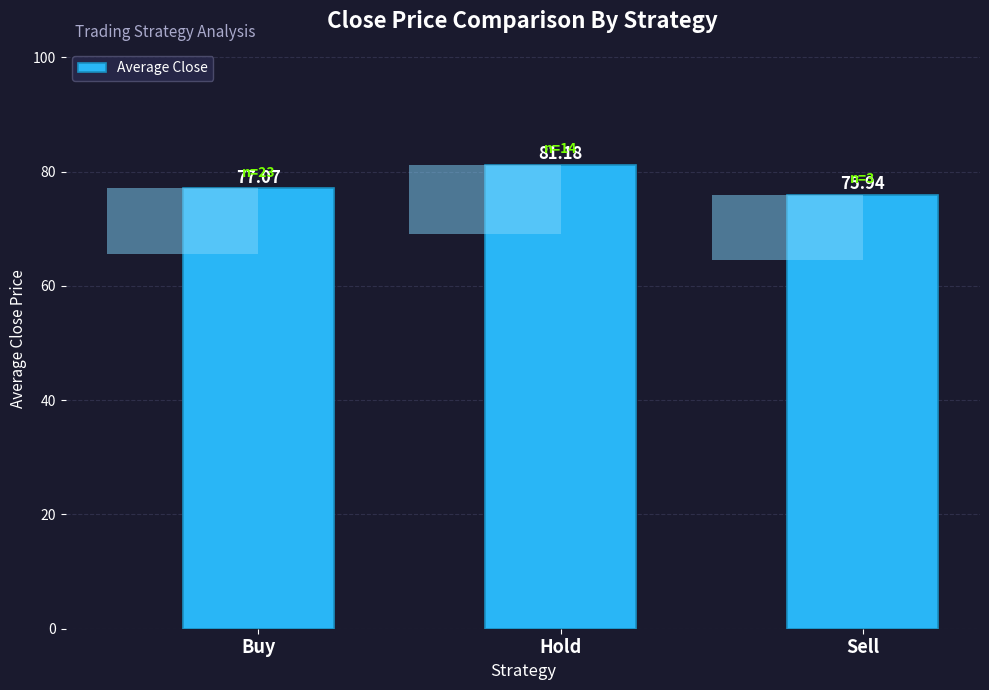

Read the value at Hold.

81.2